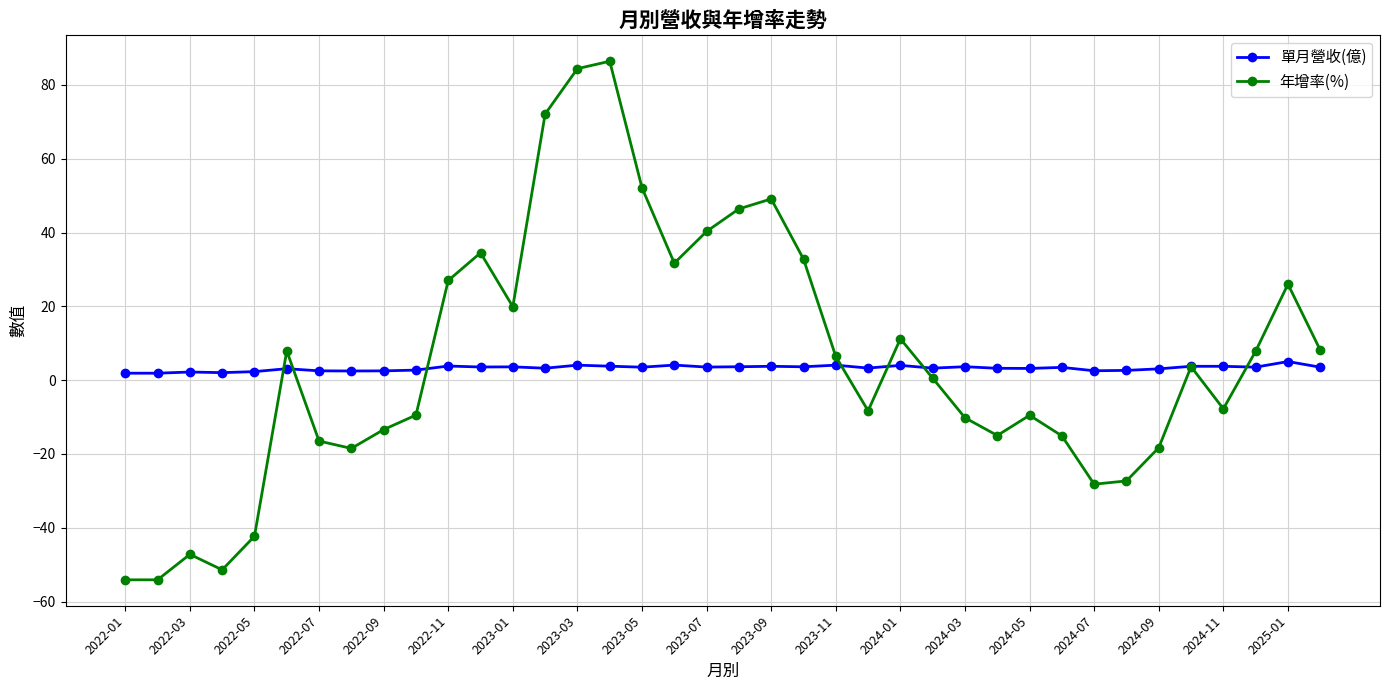

In 年增率(%), how many points are higher than both neighbors (excluding endpoints)?

9